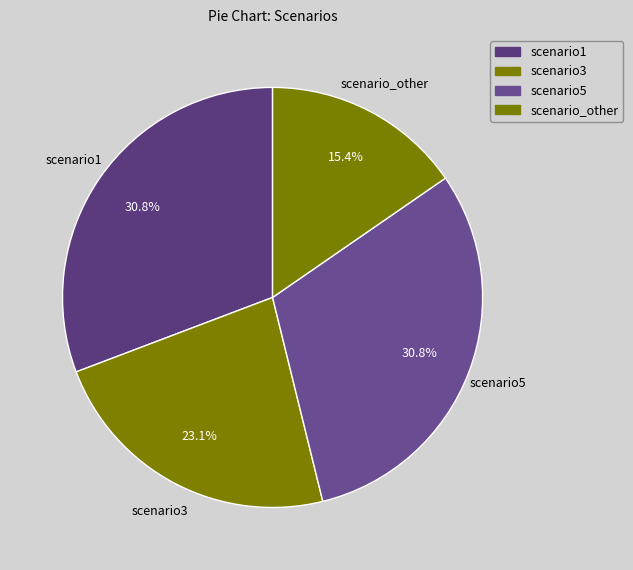

Which category has the smallest portion of the pie?

other